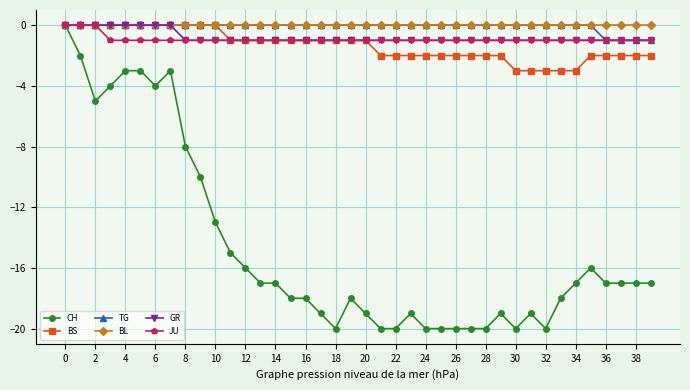

What is the difference between the maximum and minimum values in the JU series?

1